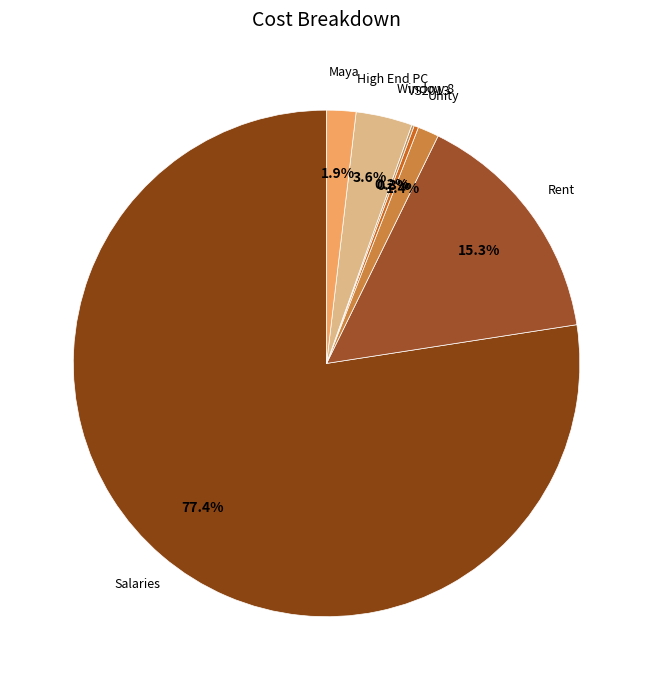

Is the sum of Unity and Maya greater than half?

No